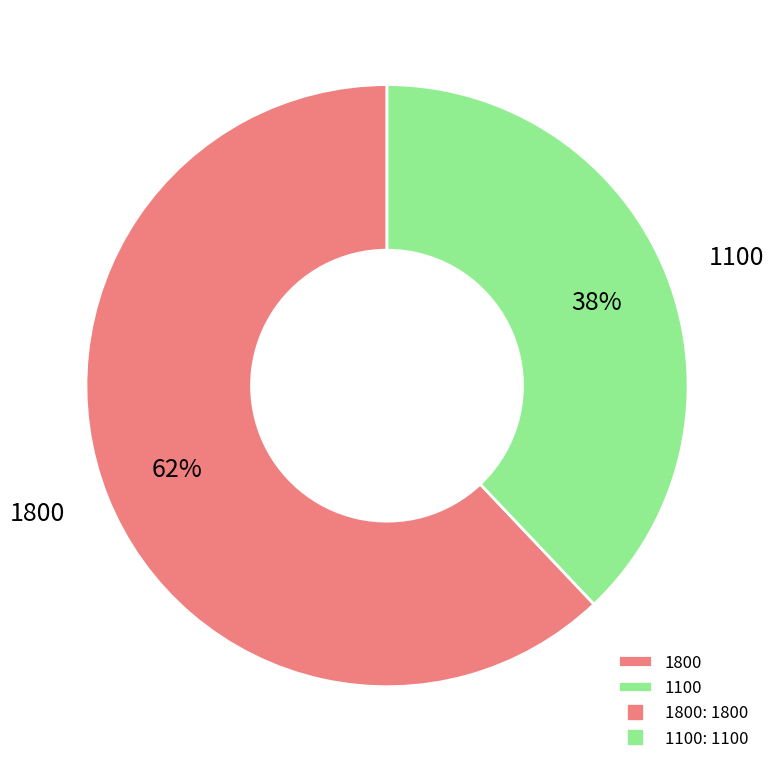

Does any single category account for the majority?

Yes